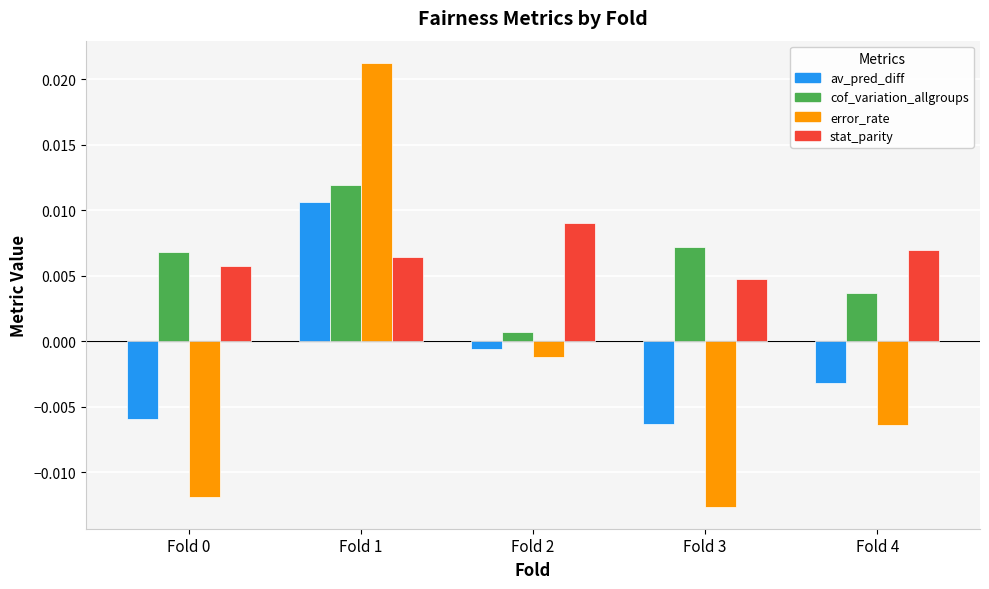

Which series has the widest spread of values?

error_rate